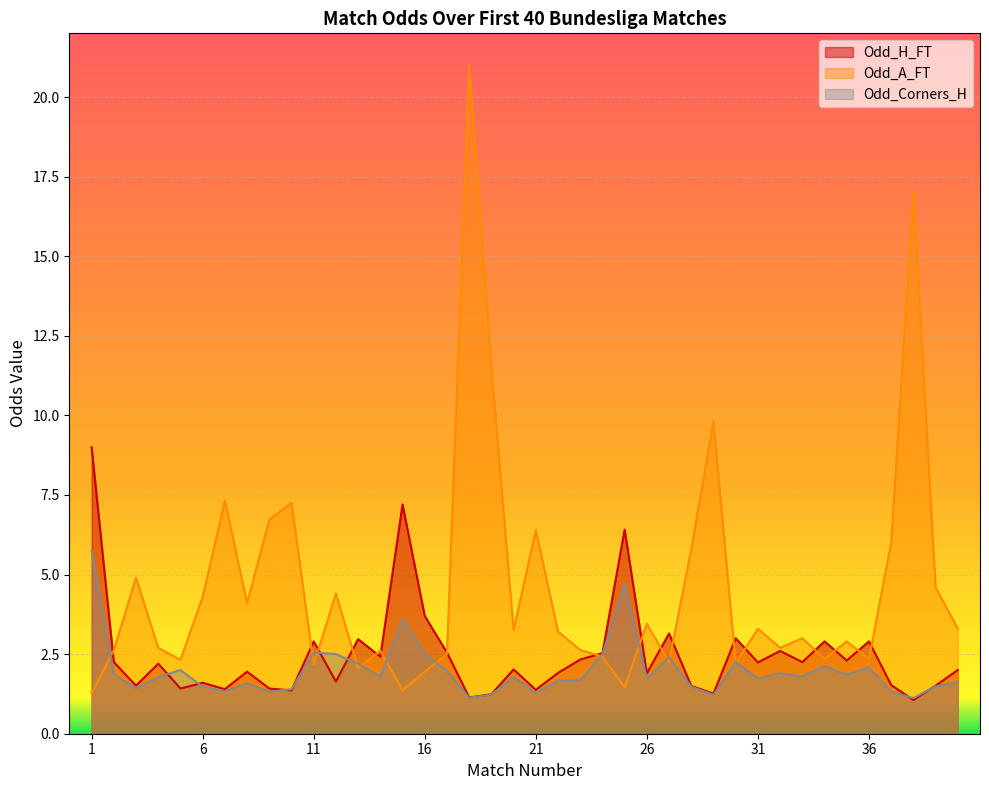

Reading left to right, what are all the values shown in this chart?

Odd_H_FT: 1=9.0	2=2.2	3=1.5	4=2.2	5=1.4	6=1.6	7=1.4	8=1.9	9=1.4	10=1.4	11=2.9	12=1.6	13=3.0	14=2.4	15=7.2	16=3.7	17=2.5	18=1.1	19=1.2	20=2.0	21=1.4	22=1.9	23=2.3	24=2.5	25=6.4	26=1.9	27=3.1	28=1.5	29=1.3	30=3.0	31=2.2	32=2.6	33=2.2	34=2.9	35=2.3	36=2.9	37=1.5	38=1.1	39=1.5	40=2.0
Odd_A_FT: 1=1.3	2=2.6	3=4.9	4=2.7	5=2.3	6=4.3	7=7.3	8=4.1	9=6.7	10=7.2	11=2.2	12=4.4	13=2.1	14=2.6	15=1.4	16=1.9	17=2.5	18=21.0	19=11.5	20=3.2	21=6.4	22=3.2	23=2.6	24=2.4	25=1.5	26=3.5	27=2.2	28=5.8	29=9.8	30=2.2	31=3.3	32=2.7	33=3.0	34=2.4	35=2.9	36=2.4	37=6.0	38=17.0	39=4.6	40=3.3
Odd_Corners_H: 1=5.8	2=1.9	3=1.4	4=1.8	5=2.0	6=1.5	7=1.3	8=1.6	9=1.3	10=1.4	11=2.5	12=2.5	13=2.2	14=1.8	15=3.6	16=2.5	17=2.0	18=1.1	19=1.2	20=1.8	21=1.3	22=1.7	23=1.7	24=2.5	25=4.7	26=1.7	27=2.4	28=1.5	29=1.2	30=2.2	31=1.7	32=1.9	33=1.8	34=2.1	35=1.9	36=2.1	37=1.3	38=1.1	39=1.5	40=1.6